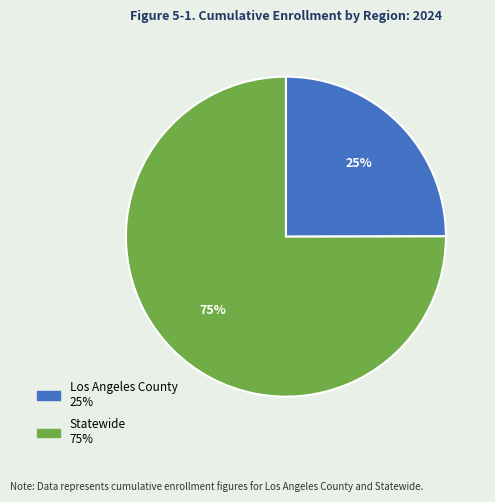

True or false: Los Angeles County accounts for 12% of the total.

False